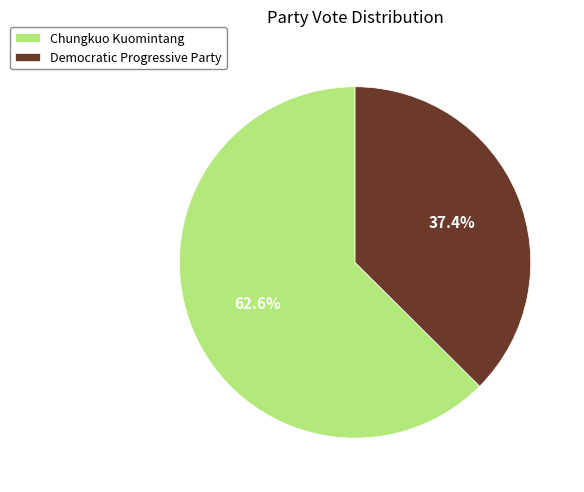

How many segments does this pie chart have?

2